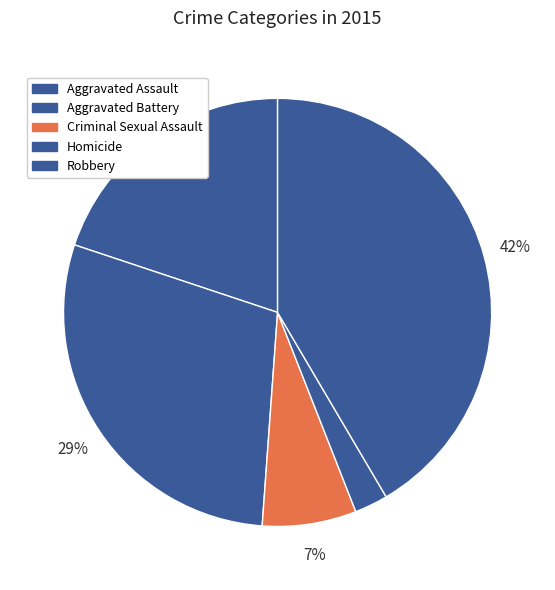

Does Criminal Sexual Assault represent more than half of the total?

No